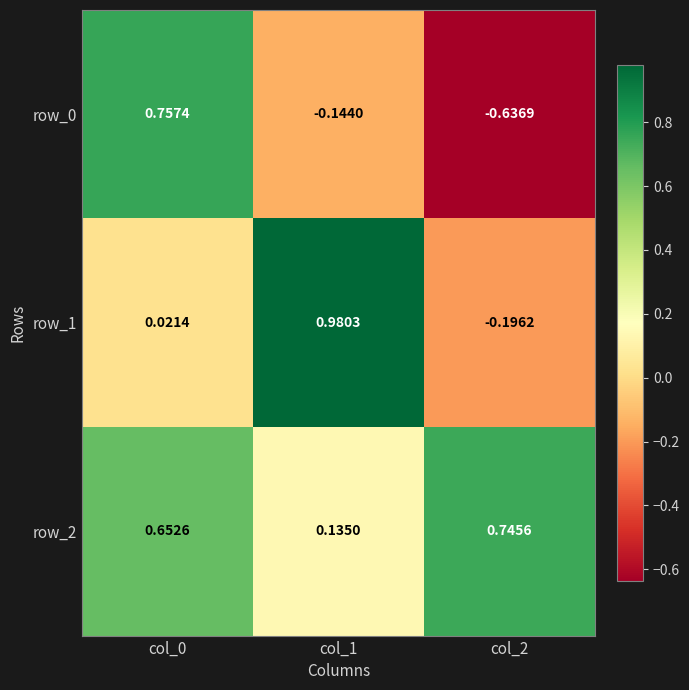

Is the value of row_0 at col_1 greater than the value of row_2 at col_2?

No